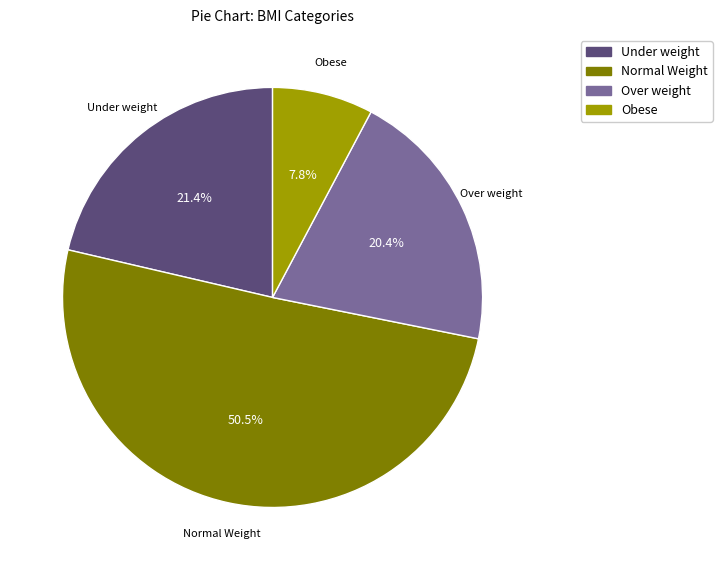

How many segments does this pie chart have?

4